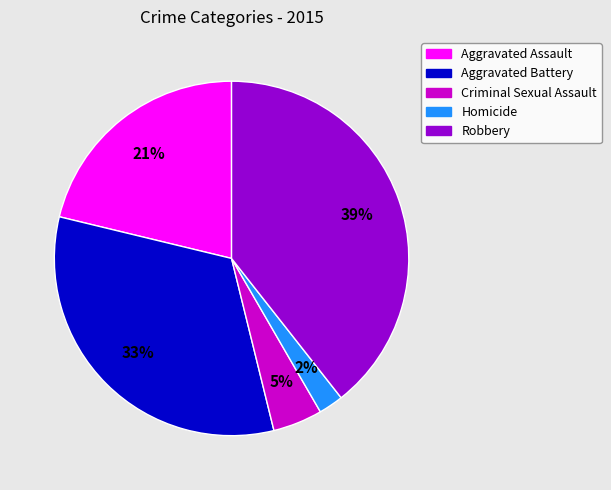

Is Robbery the majority of the pie?

No